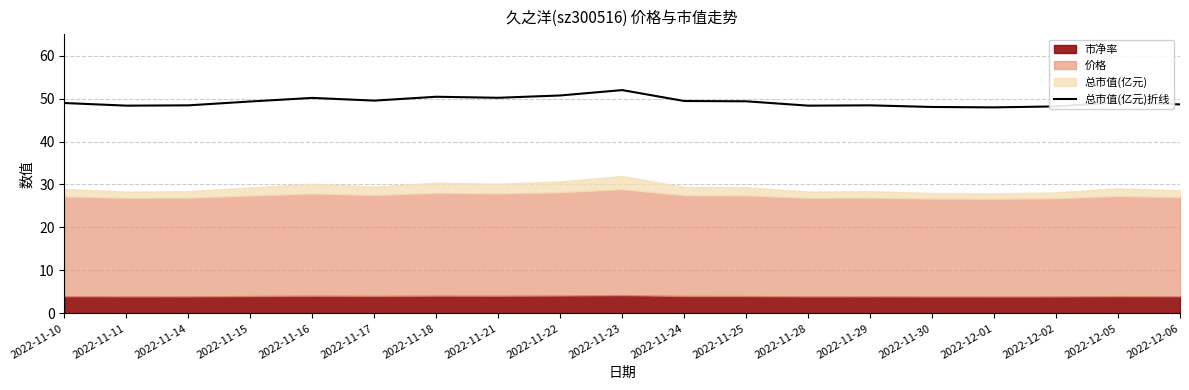

Reading left to right, list all the values displayed in this chart.

2022-11-10=49.0	2022-11-11=48.4	2022-11-14=48.4	2022-11-15=49.3	2022-11-16=50.1	2022-11-17=49.5	2022-11-18=50.4	2022-11-21=50.2	2022-11-22=50.7	2022-11-23=52.0	2022-11-24=49.4	2022-11-25=49.4	2022-11-28=48.4	2022-11-29=48.4	2022-11-30=48.0	2022-12-01=48.0	2022-12-02=48.2	2022-12-05=49.1	2022-12-06=48.6